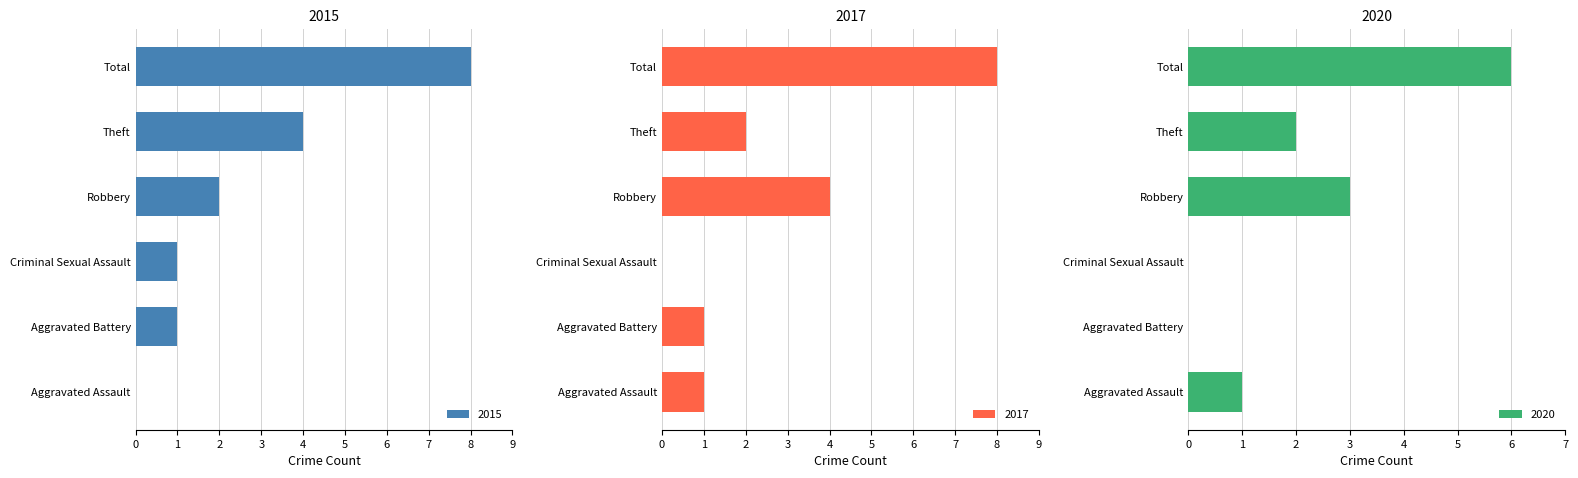

Is it true that 2015 equals 2 at Robbery?

True